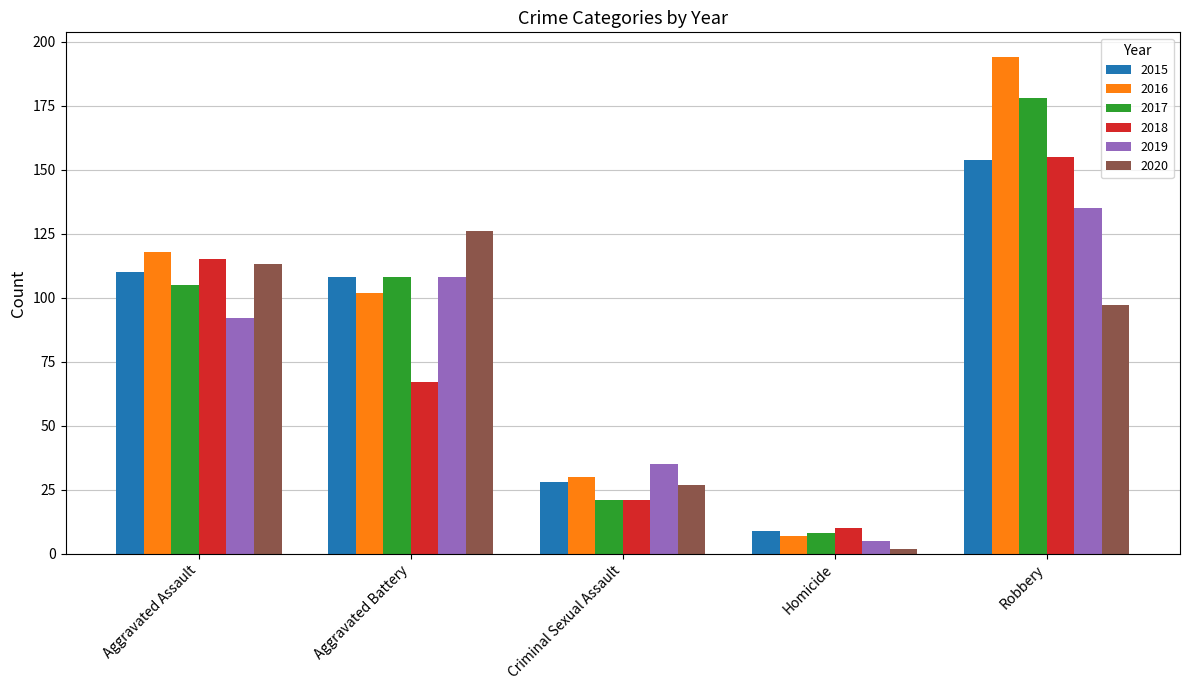

What is the sum of the 2015 values at Aggravated Battery and Homicide?

117